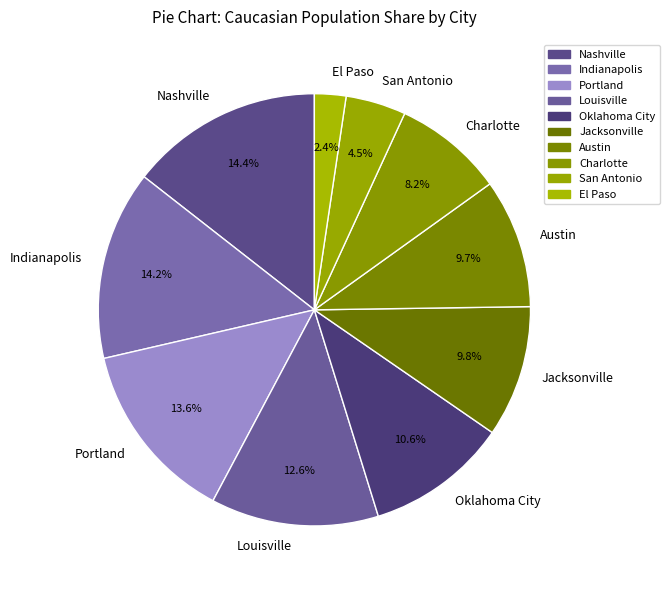

How many segments does this pie chart have?

10